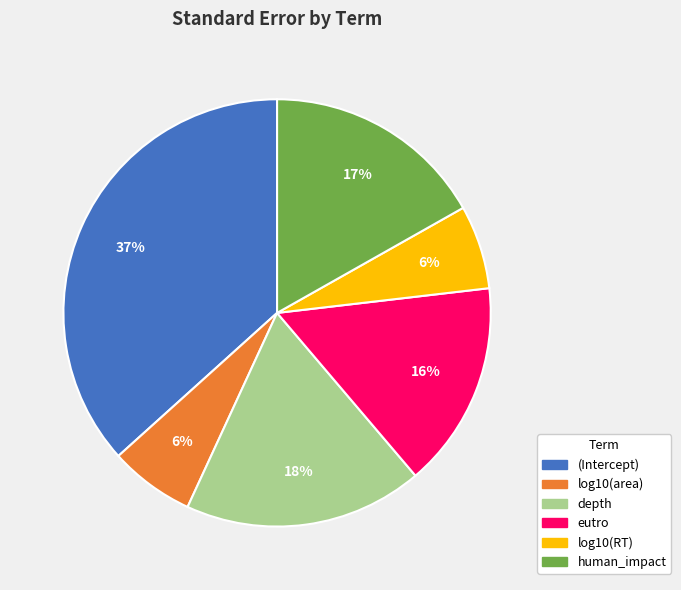

To the nearest percent, what is the average slice percentage?

17%